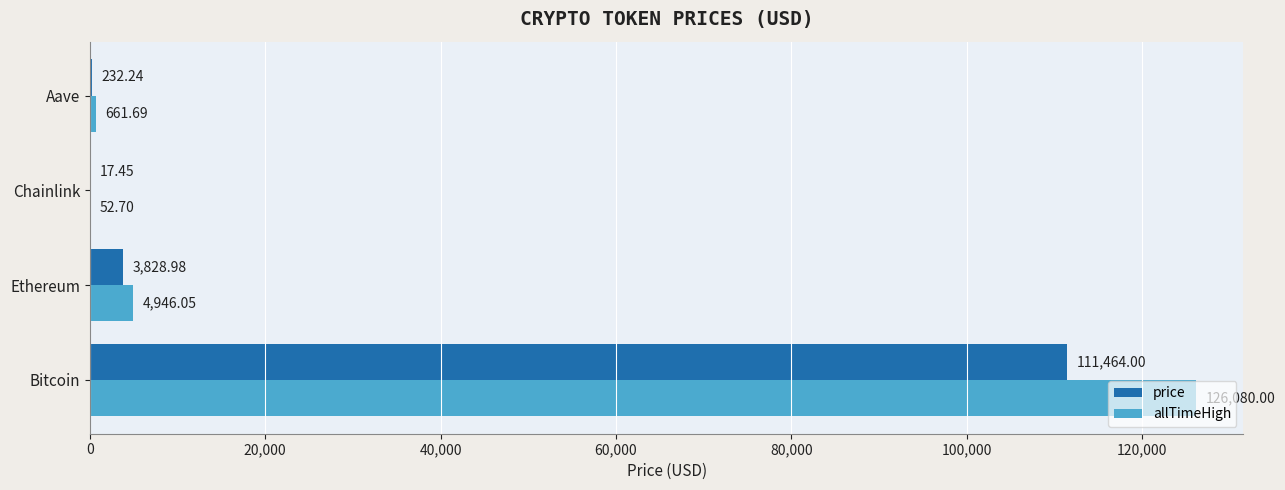

Which series changed the most between Bitcoin and Ethereum?

allTimeHigh